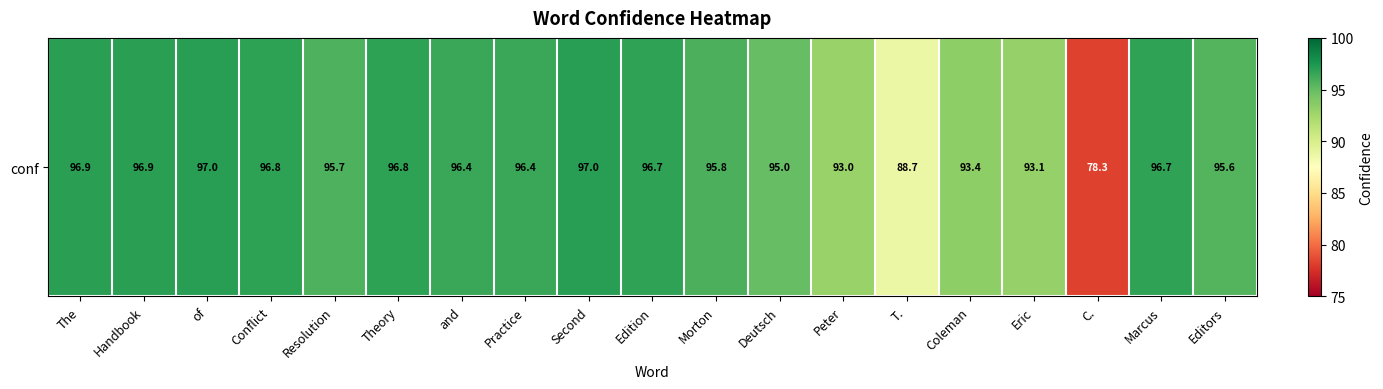

What is the sum of the values at Coleman and Eric?

186.5